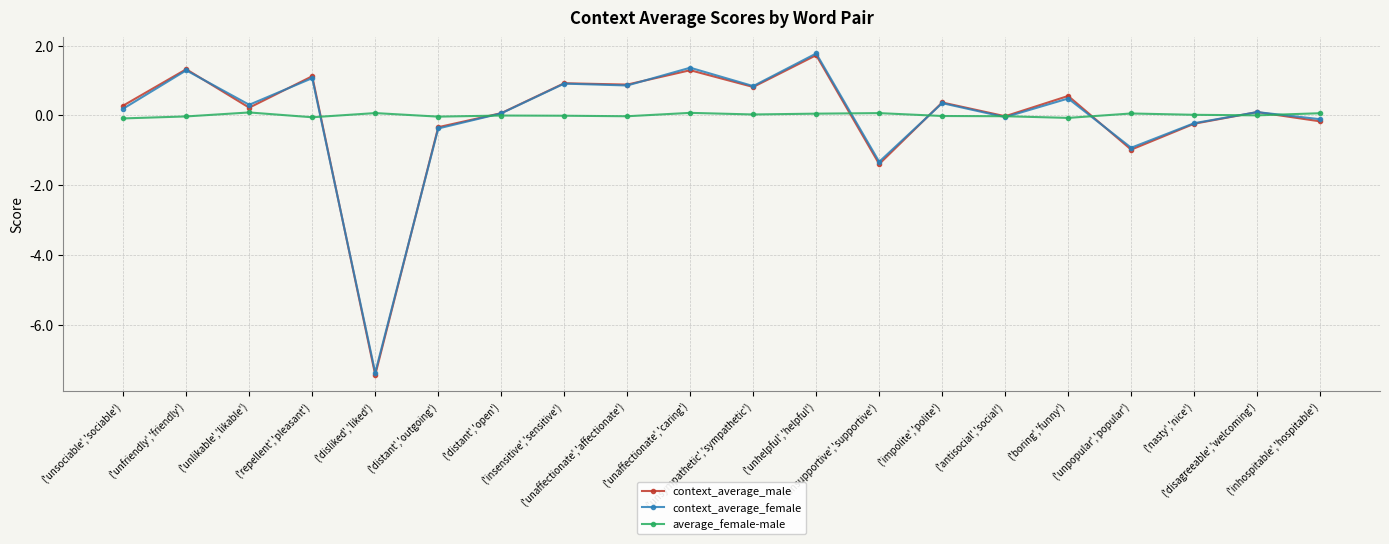

How many values in context_average_female are above zero?

13